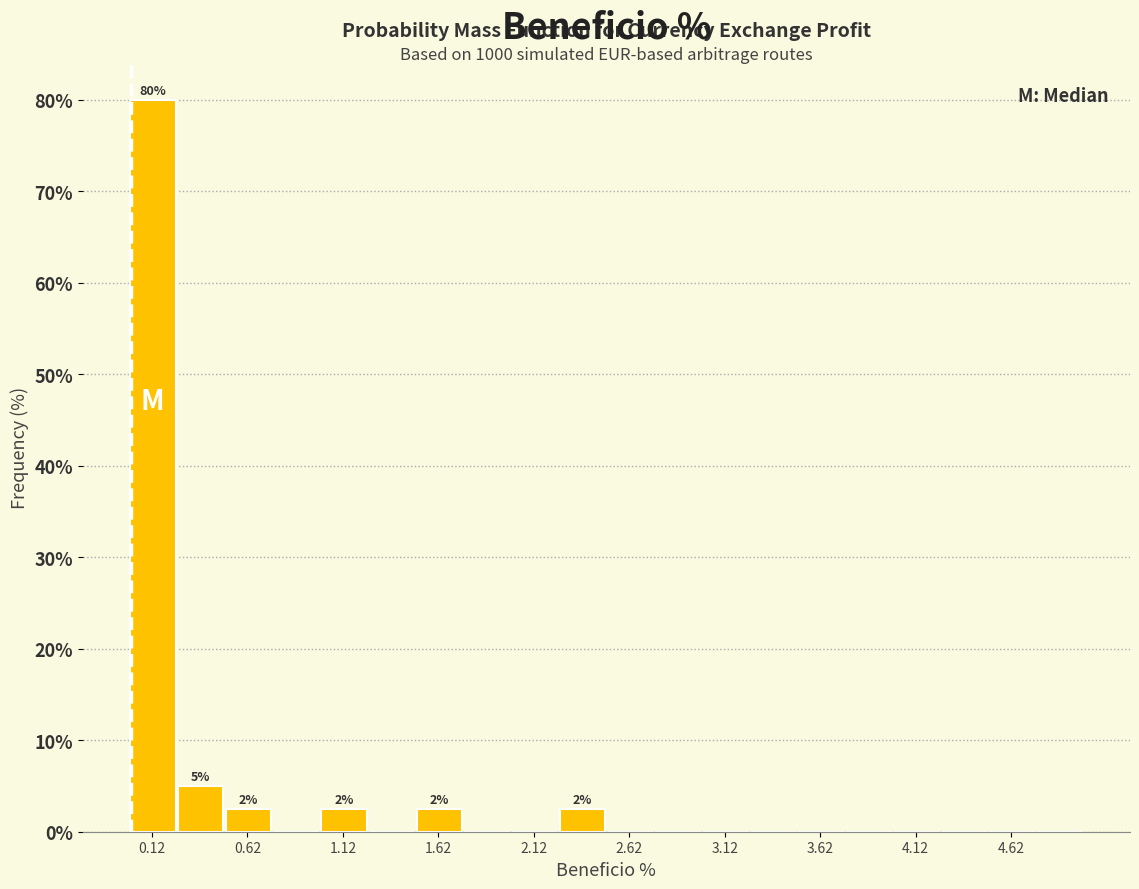

Over which range of the x-axis is the bar tallest?

0.00 to 0.25